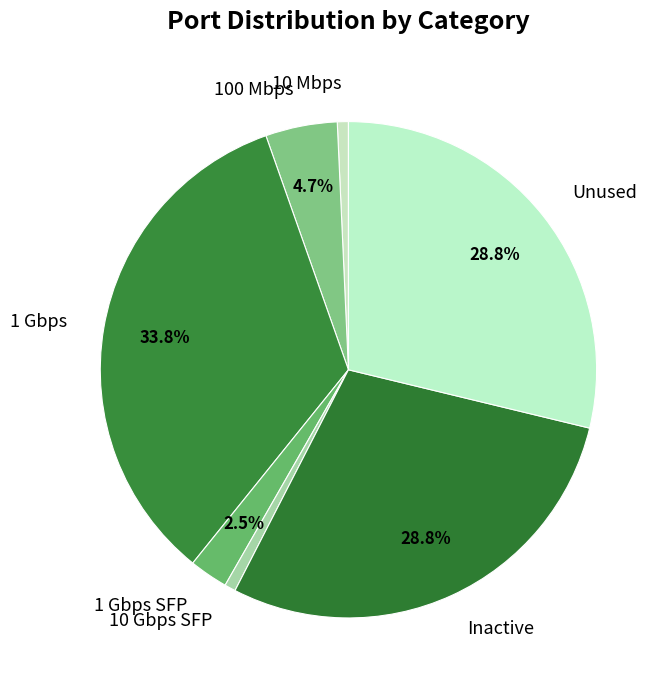

Which category has the biggest portion of the pie?

1 Gbps